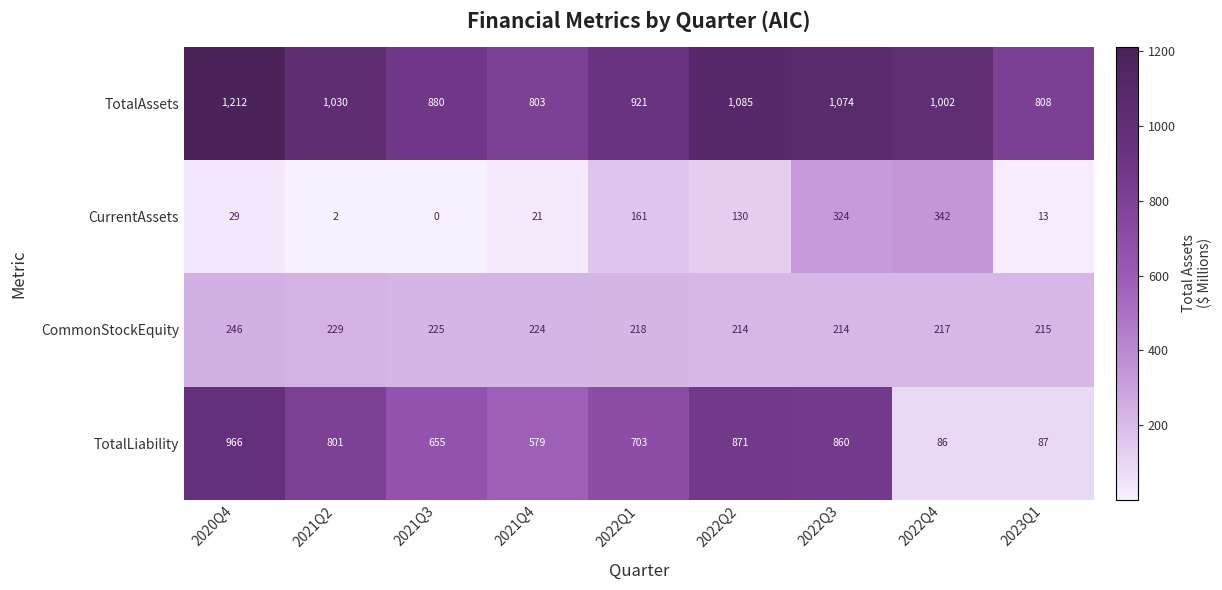

True or false: TotalAssets has a value of 808 at 2023Q1.

True